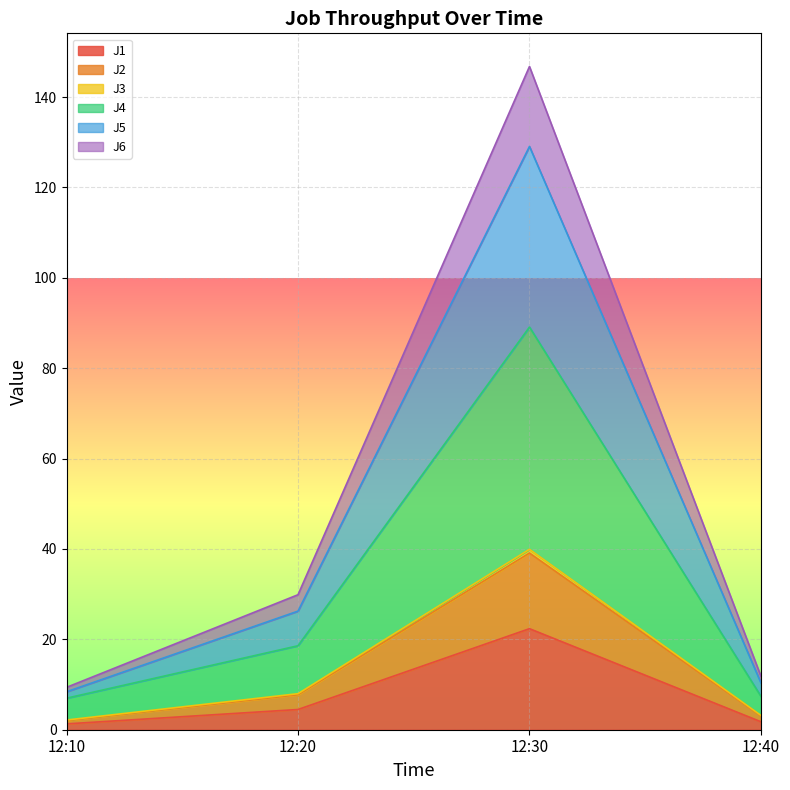

What is the greatest value displayed?

146.8